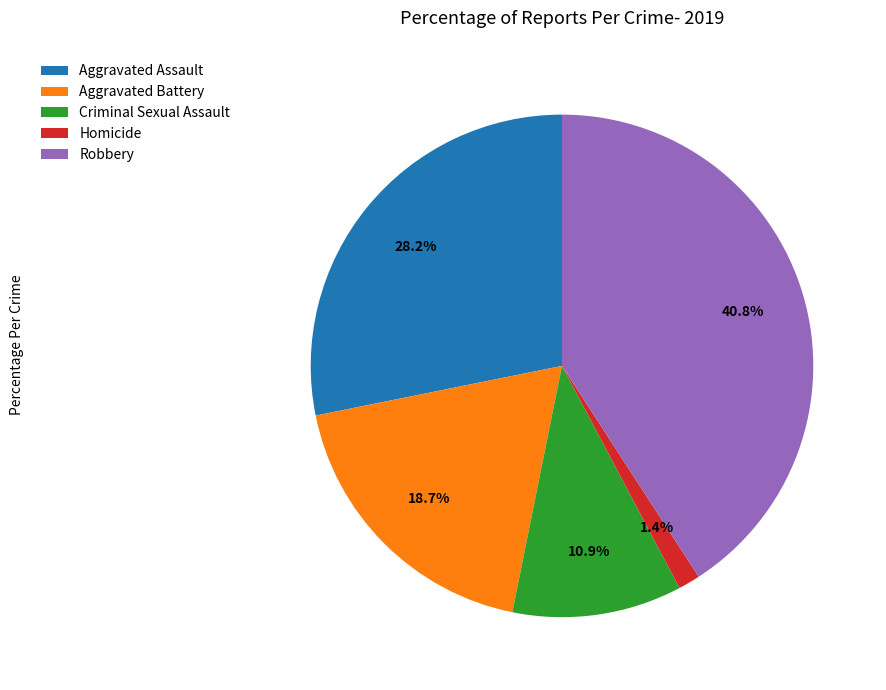

To the nearest percent, what is the difference between the largest and smallest slice percentages?

39%